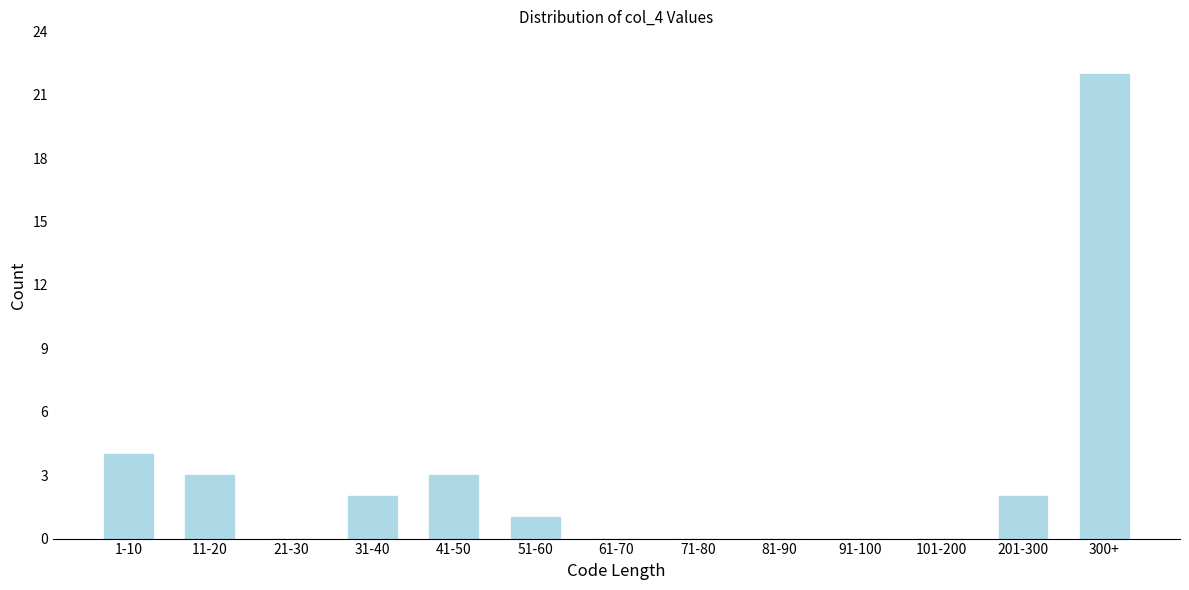

Reading right to left, extract all data points from this chart.

300+=22	201-300=2	101-200=0	91-100=0	81-90=0	71-80=0	61-70=0	51-60=1	41-50=3	31-40=2	21-30=0	11-20=3	1-10=4